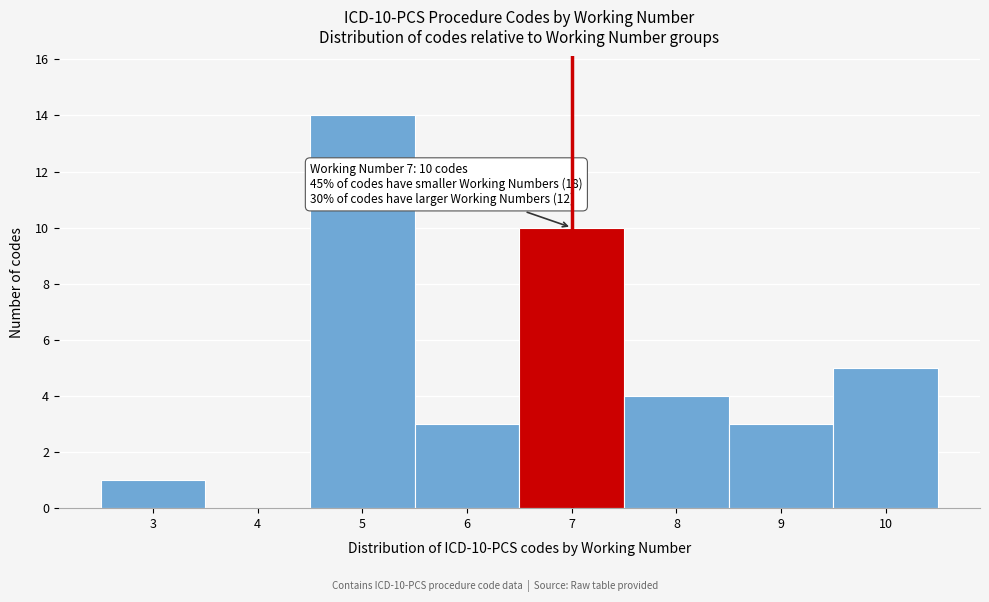

Reading right to left, what are all the values shown in this chart?

10=5	9=3	8=4	7=10	6=3	5=14	4=0	3=1